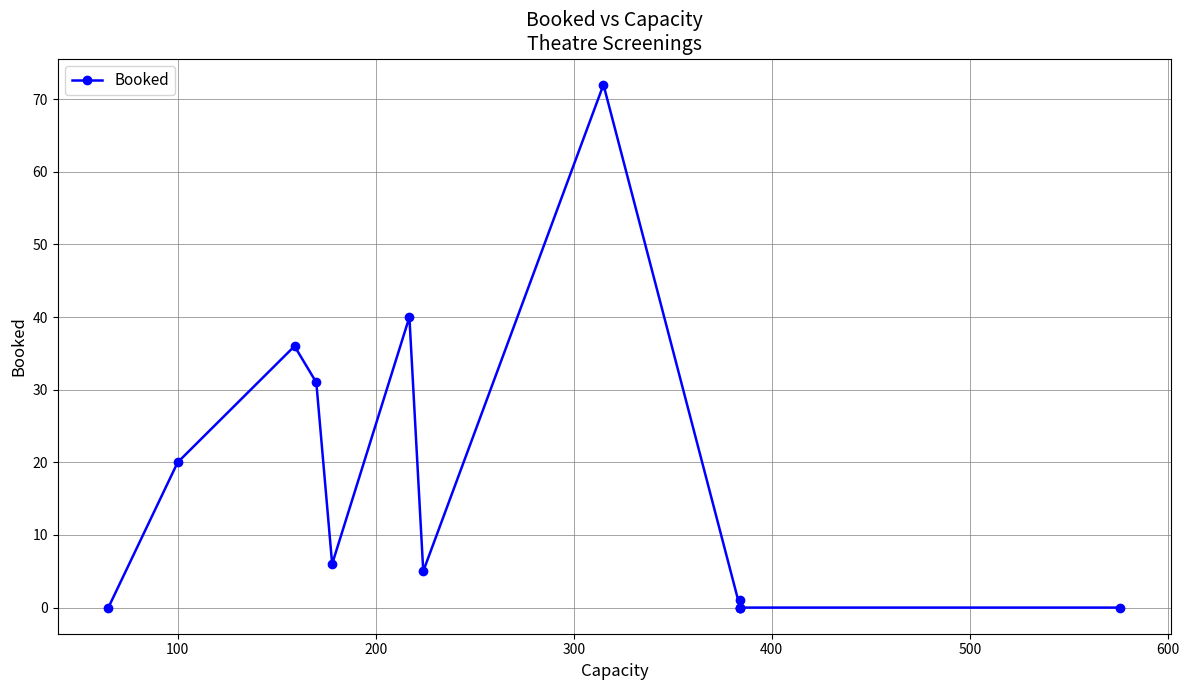

True or false: the data shows 24 at 10.

False